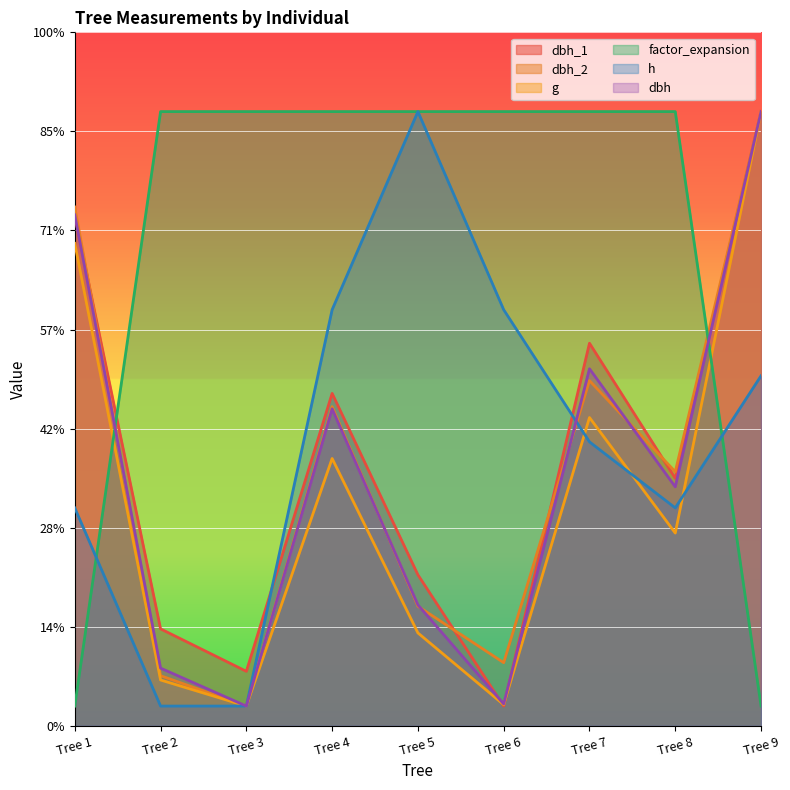

Reading left to right, what are all the values shown in this chart?

dbh_1: Tree 1=514.8	Tree 2=97.9	Tree 3=55.1	Tree 4=335.6	Tree 5=152.5	Tree 6=20.0	Tree 7=386.2	Tree 8=249.9	Tree 9=620.0
dbh_2: Tree 1=523.6	Tree 2=50.7	Tree 3=20.0	Tree 4=322.2	Tree 5=120.7	Tree 6=63.8	Tree 7=348.5	Tree 8=256.5	Tree 9=620.0
dbh: Tree 1=515.7	Tree 2=58.3	Tree 3=20.0	Tree 4=320.0	Tree 5=122.1	Tree 6=22.1	Tree 7=360.4	Tree 8=241.3	Tree 9=620.0
g: Tree 1=487.0	Tree 2=46.3	Tree 3=20.0	Tree 4=269.9	Tree 5=93.8	Tree 6=21.4	Tree 7=311.2	Tree 8=194.6	Tree 9=620.0
h: Tree 1=220.0	Tree 2=20.0	Tree 3=20.0	Tree 4=420.0	Tree 5=620.0	Tree 6=420.0	Tree 7=286.7	Tree 8=220.0	Tree 9=353.3
factor_expansion: Tree 1=20.0	Tree 2=620.0	Tree 3=620.0	Tree 4=620.0	Tree 5=620.0	Tree 6=620.0	Tree 7=620.0	Tree 8=620.0	Tree 9=20.0